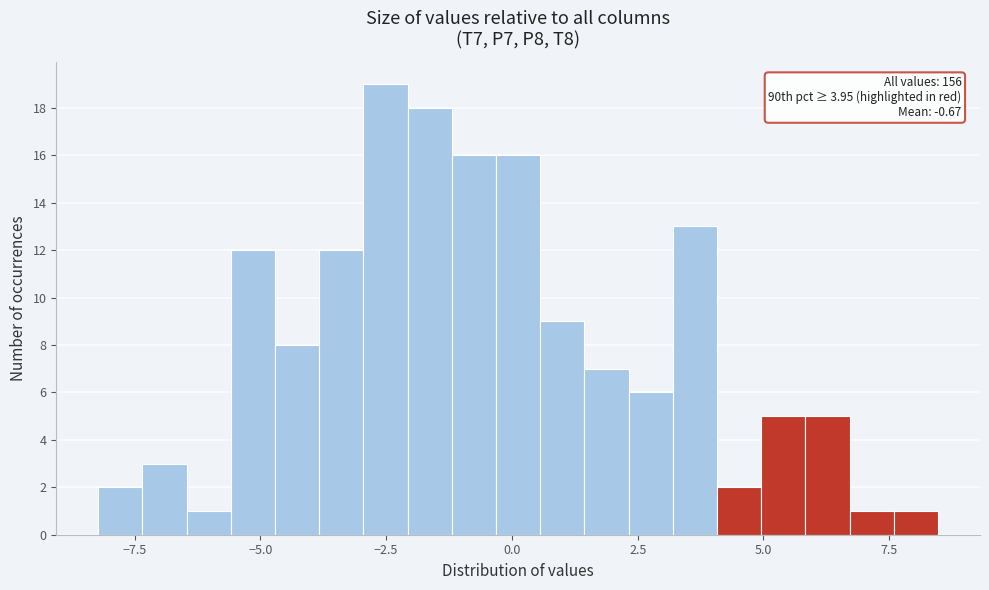

Read against the x-axis, roughly where is the centre of the tallest bar?

-2.5